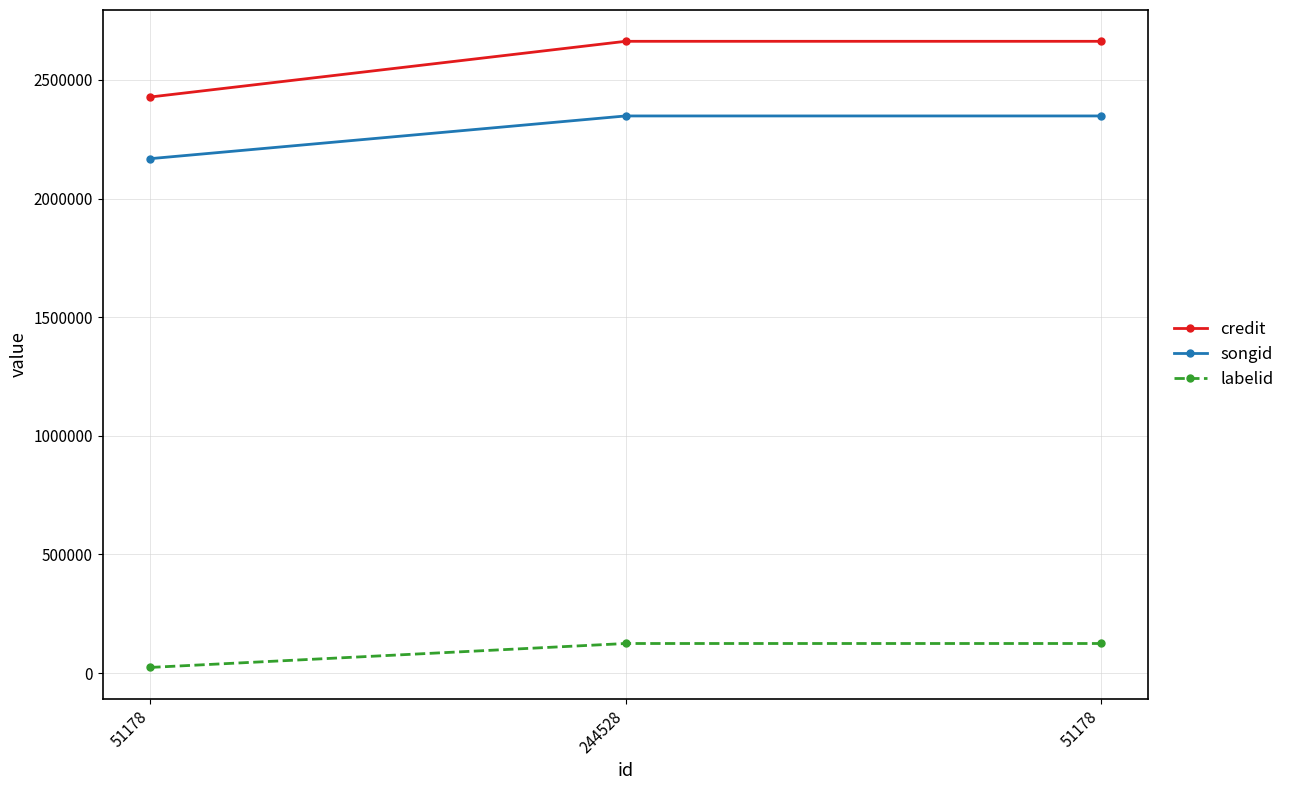

Reading right to left, extract all data points from this chart.

credit: 2662867	2662867	2428063
songid: 2348235	2348235	2168196
labelid: 124469	124469	23633